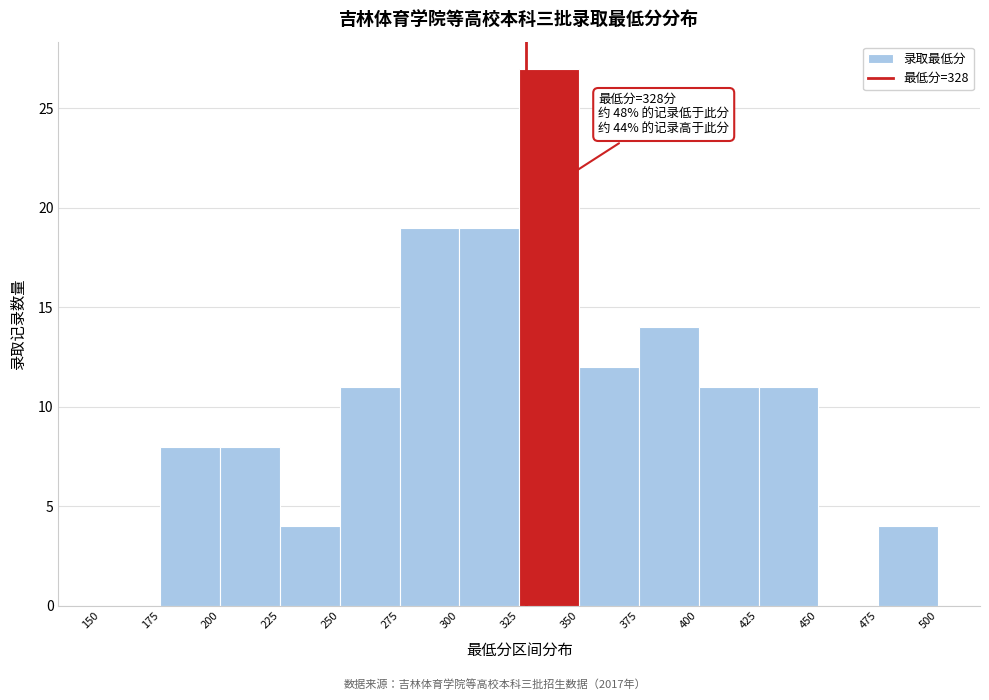

Which range on the x-axis has the tallest bar?

325 to 350